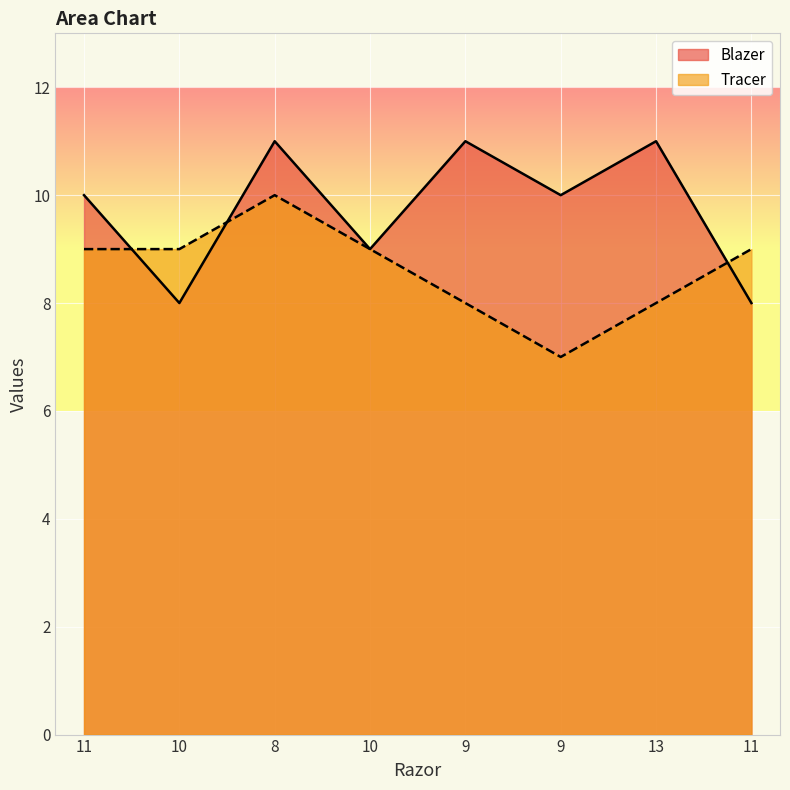

Rank the series at 9 from lowest to highest value.

Tracer, Blazer